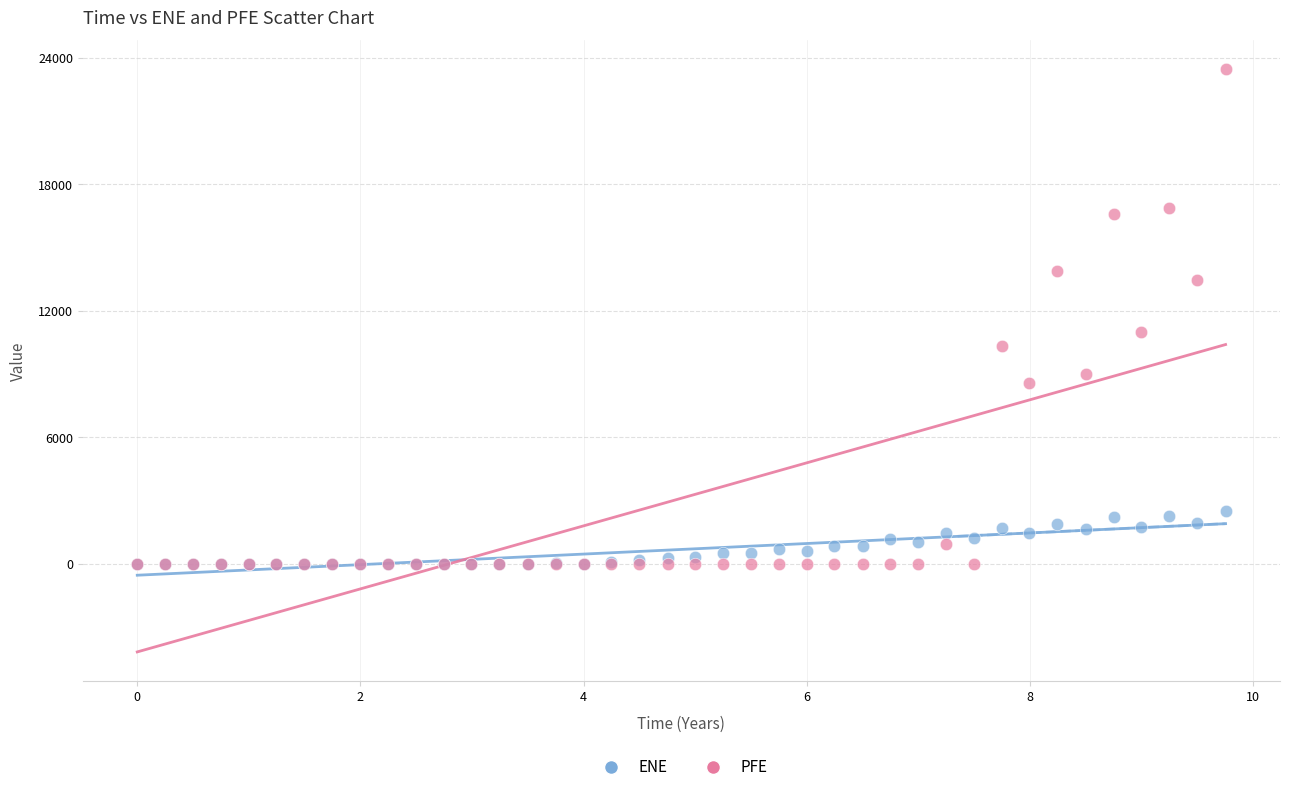

Across all series, what Y value is closest to 11726?

11007.1